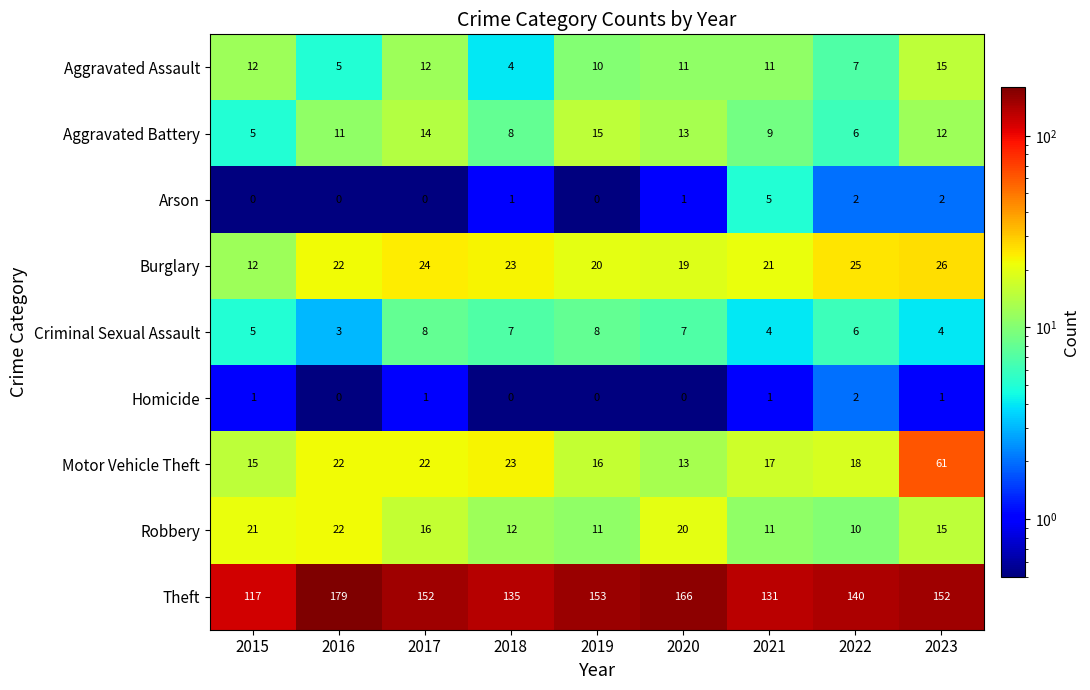

The Criminal Sexual Assault series shows 7 at 2020. True or false?

True